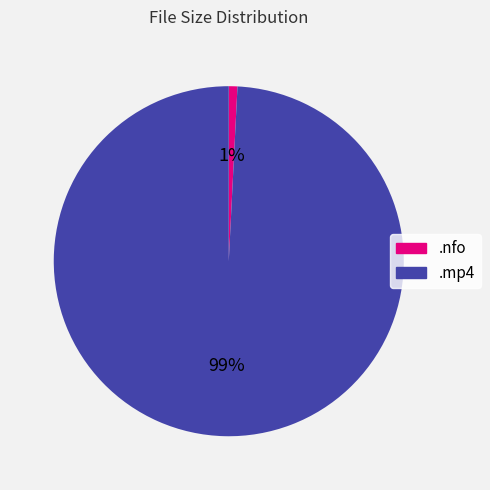

Does any single category account for the majority?

Yes